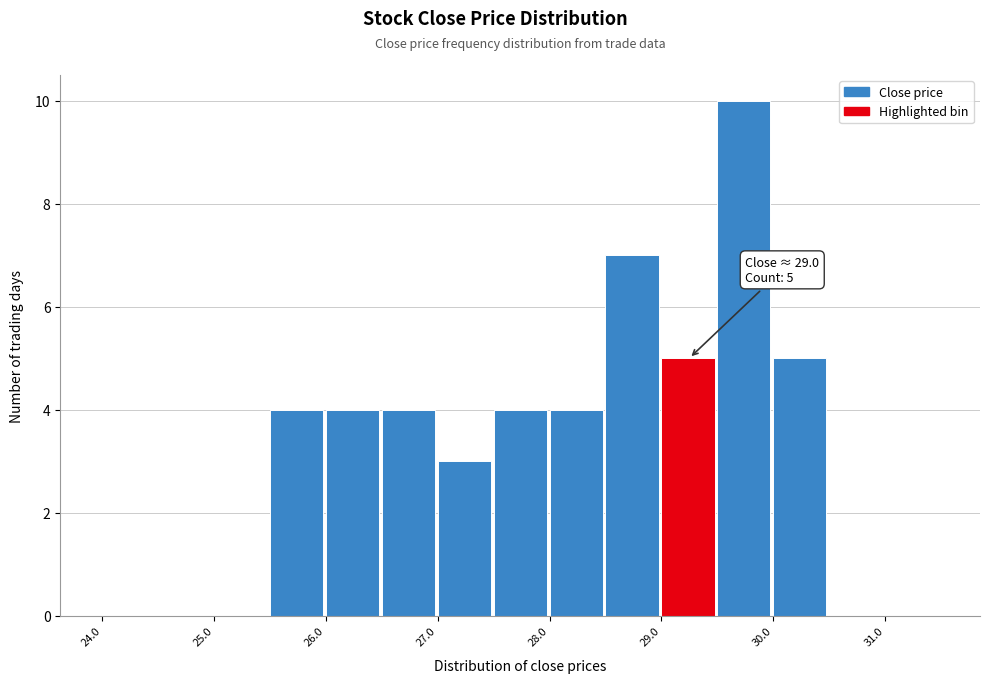

Over which range of the x-axis is the bar tallest?

29.5 to 30.0